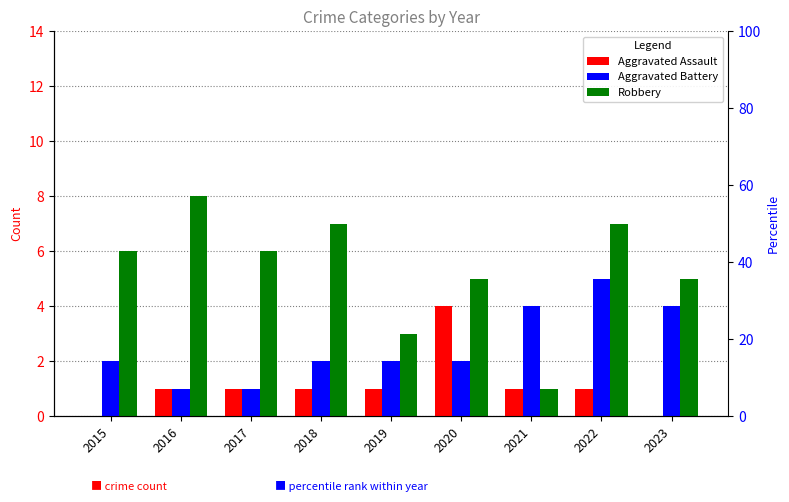

List the series in order of their overall mean, highest first.

Robbery, Aggravated Battery, Aggravated Assault